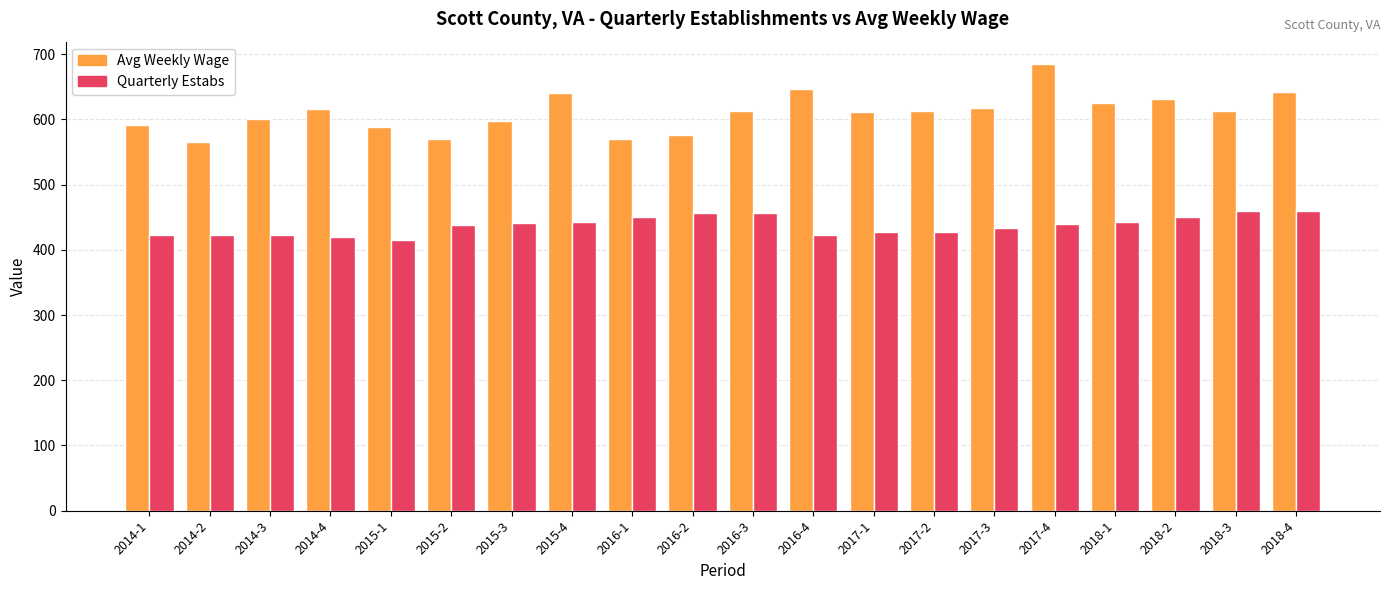

What is the spread (max minus min) of values at 2017-4?

245